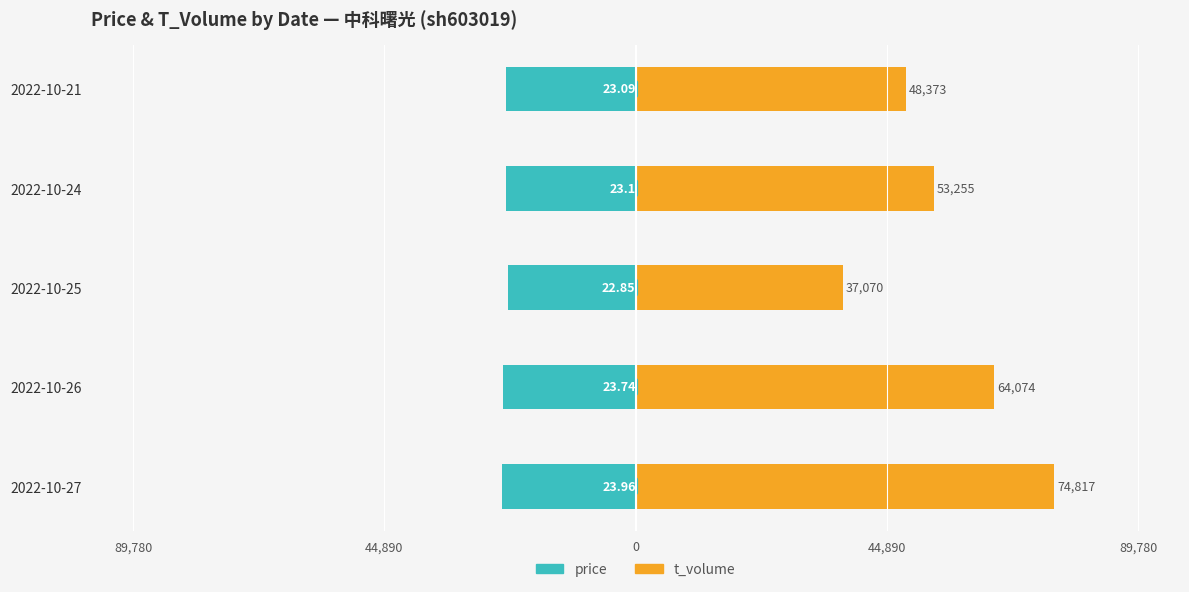

What is the sum of all t_volume values?

277589